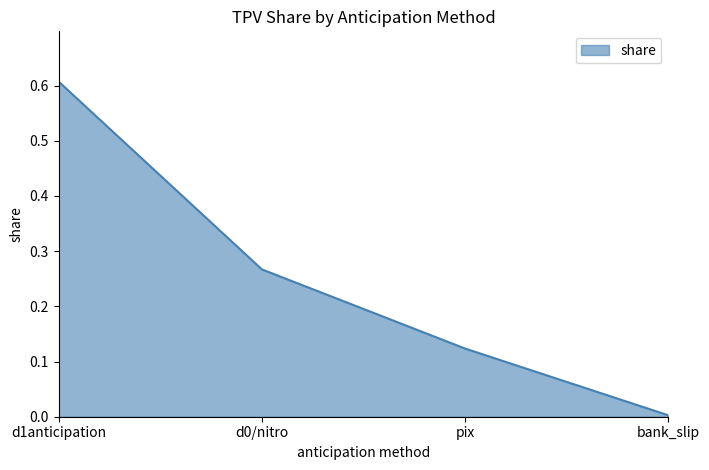

The value at d1anticipation is 0.9. True or false?

False